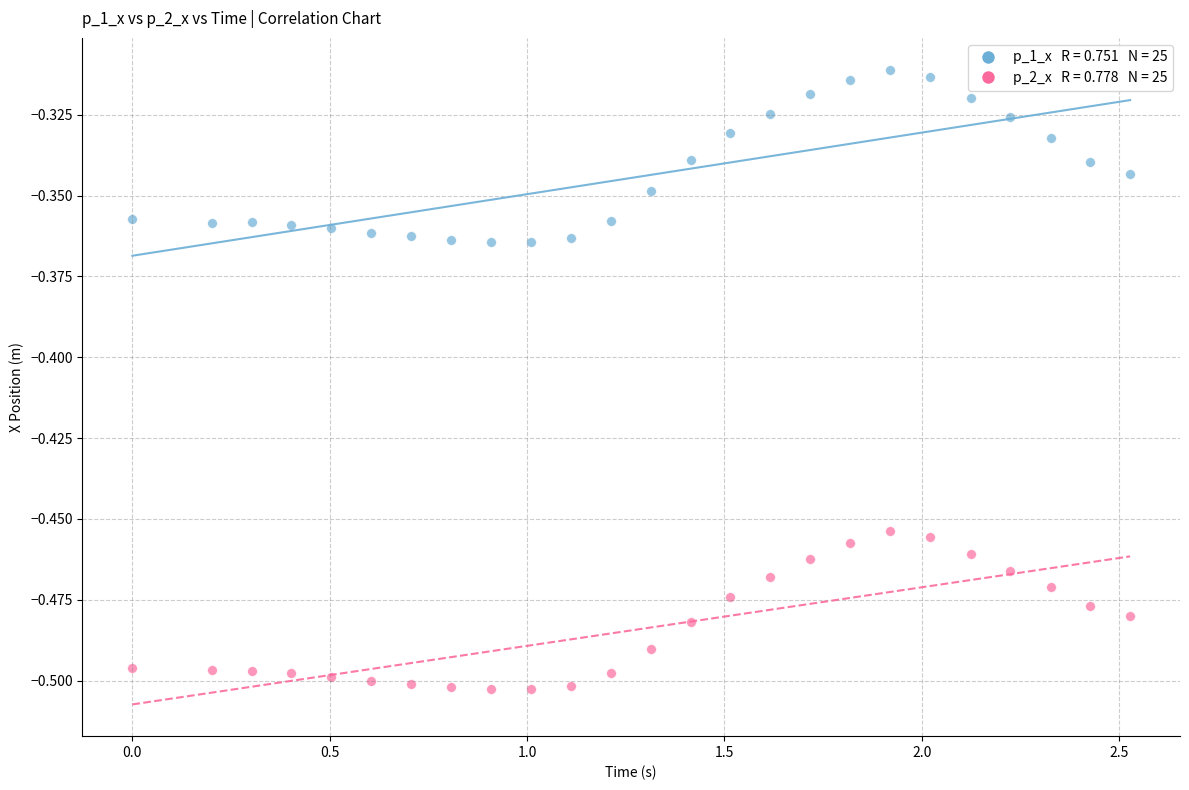

How many points are shown in the scatter plot?

50